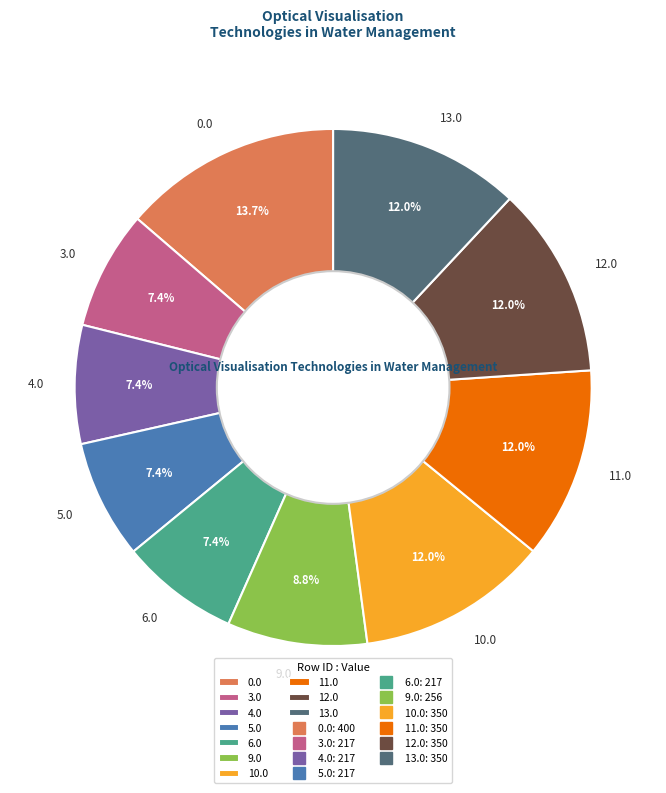

Is there a majority slice in this chart?

No